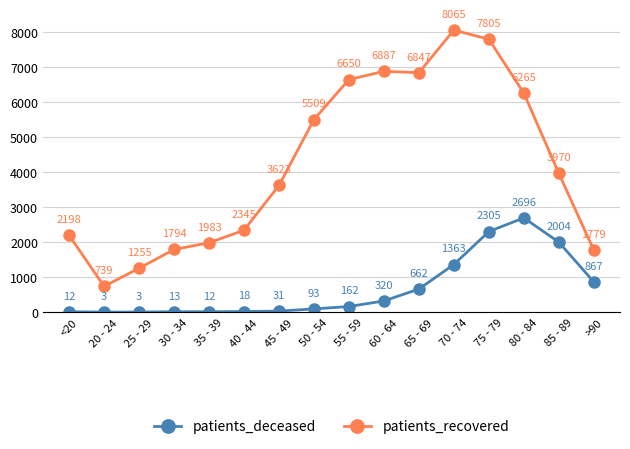

Is the value of patients_deceased at <20 greater than the value of patients_recovered at 80 - 84?

No